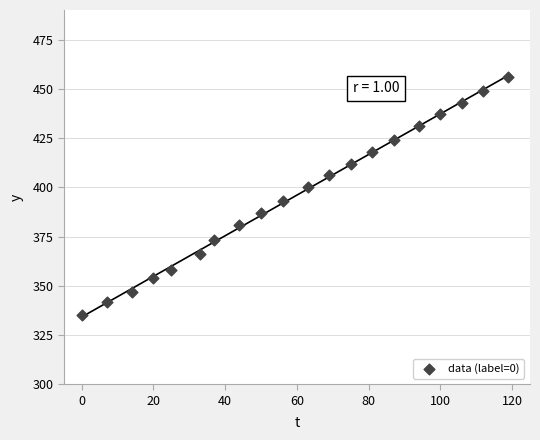

What is the range of Y values (max minus min)?

121